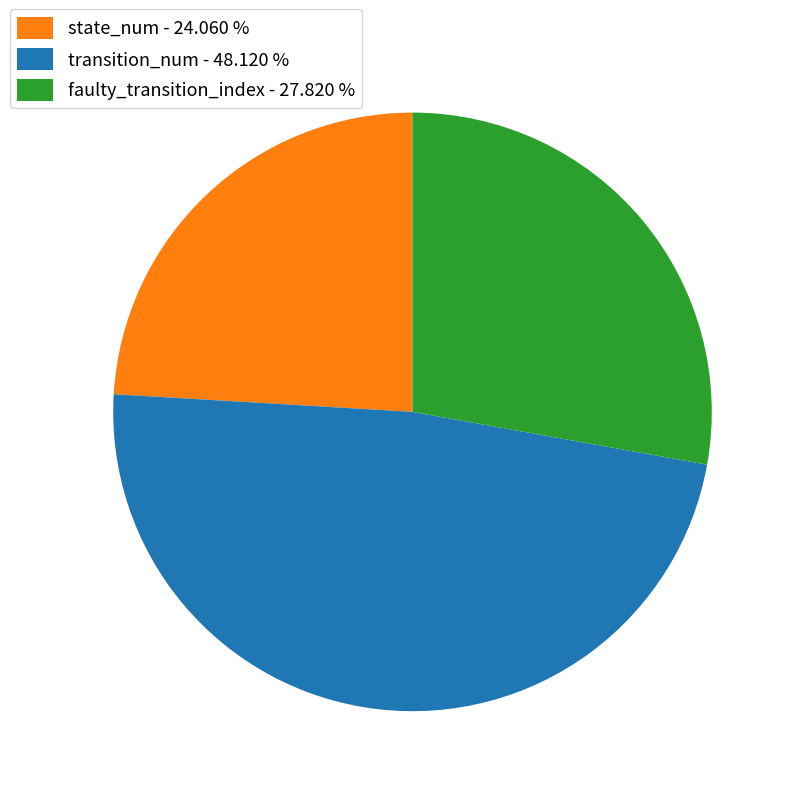

Which category has the biggest portion of the pie?

transition_num - 48.120 %